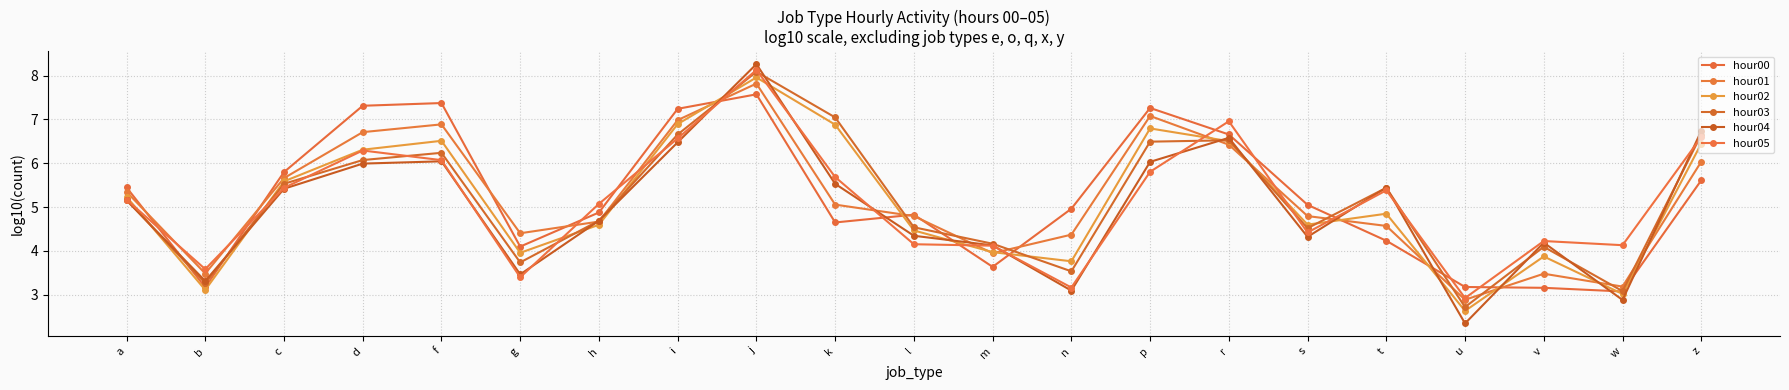

Which category has the lowest value across all series?

u